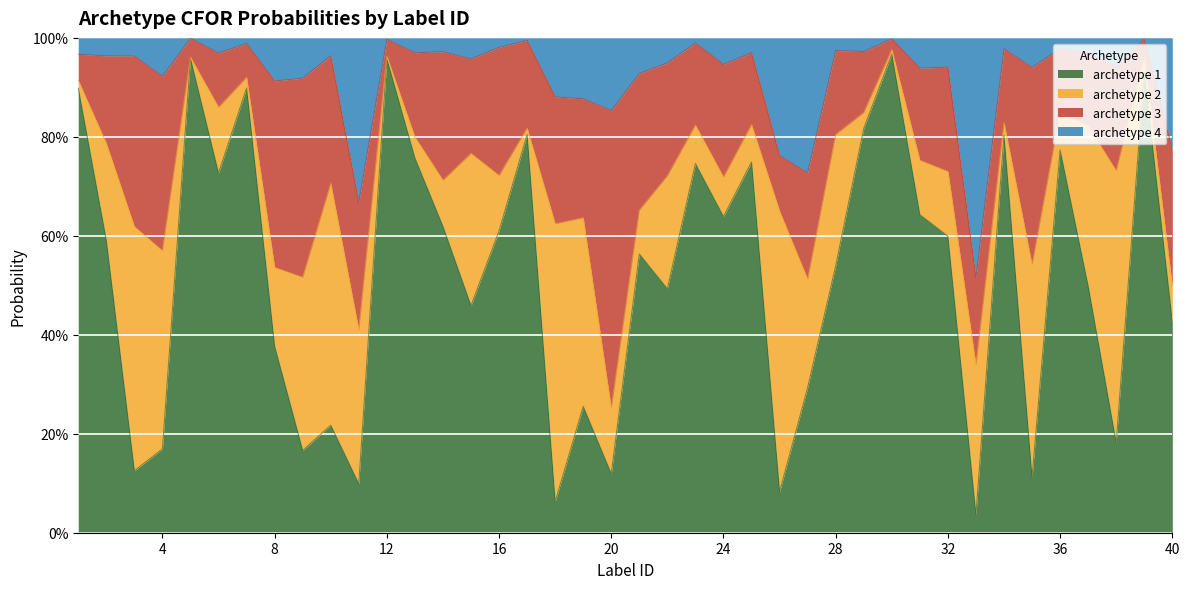

What are all the series names shown in the legend?

archetype 1, archetype 2, archetype 3, archetype 4